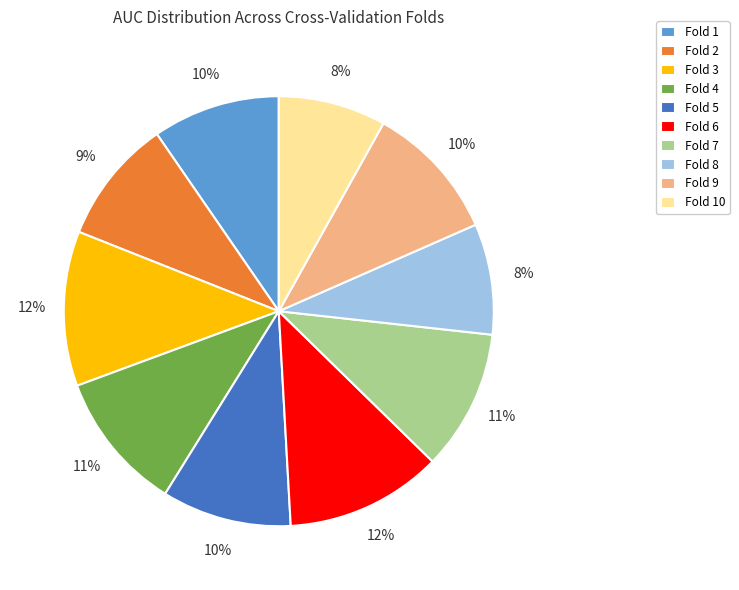

Is it true that Fold 4 is 1% of the pie?

False